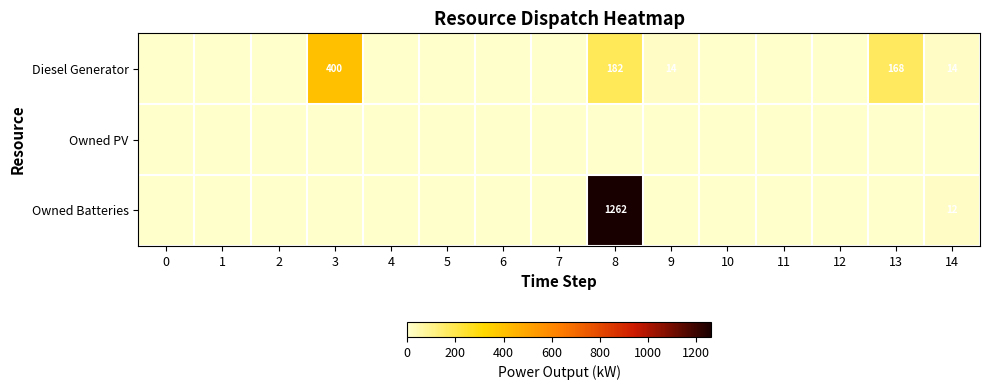

True or false: Diesel Generator has a value of 228 at 7.

False